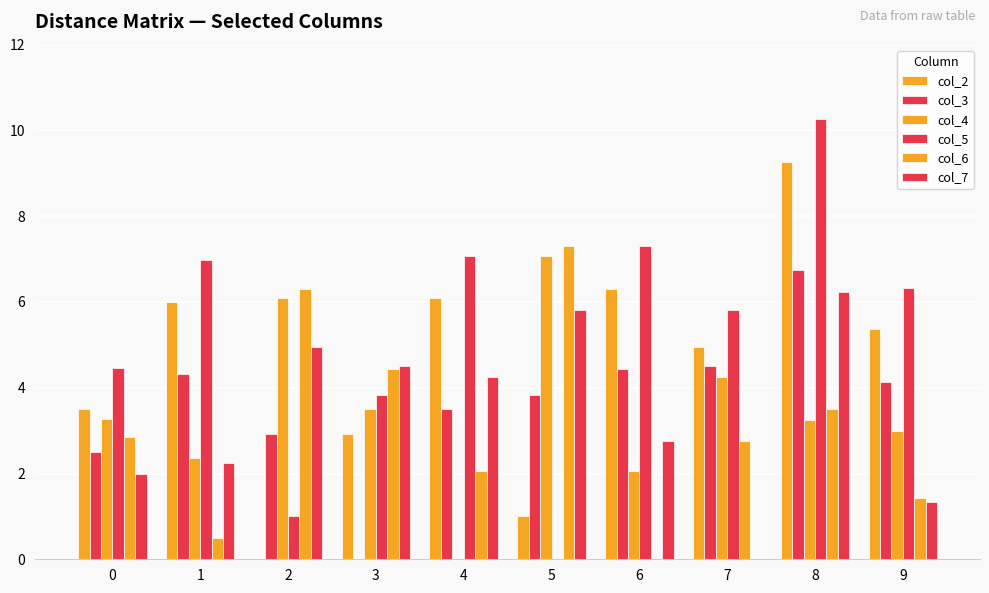

What is the average value of the col_5 series?

5.3